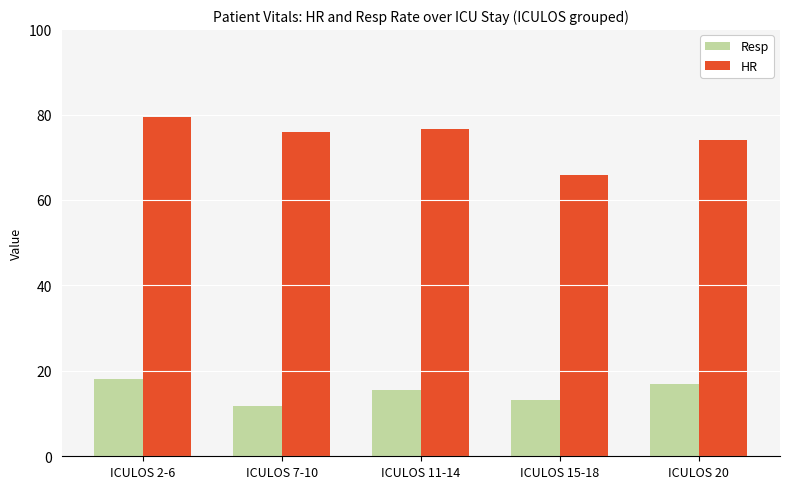

What position from the left is ICULOS 2-6?

1